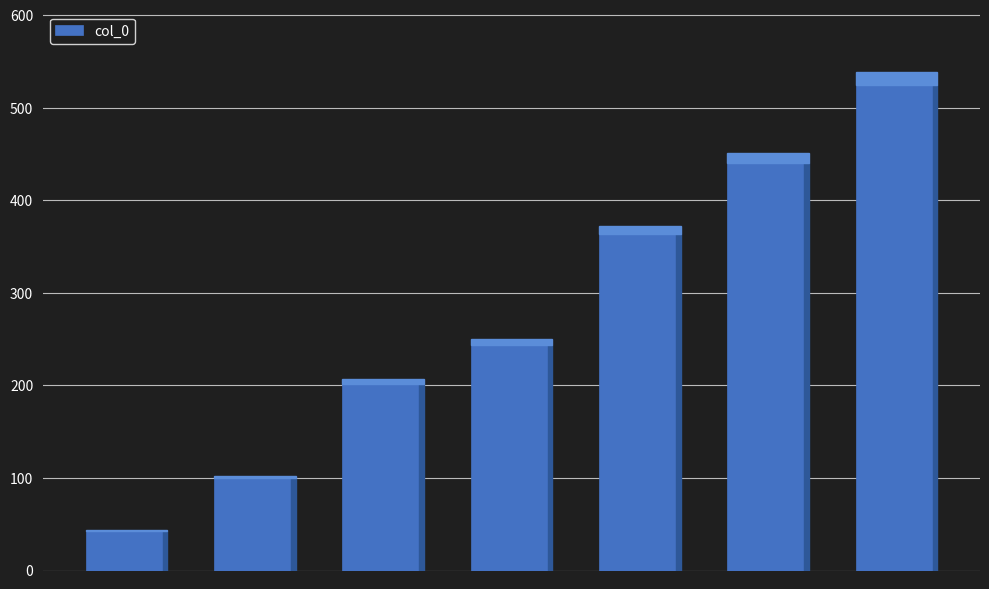

Reading left to right, what are all the values shown in this chart?

43	100	202	244	363	440	525